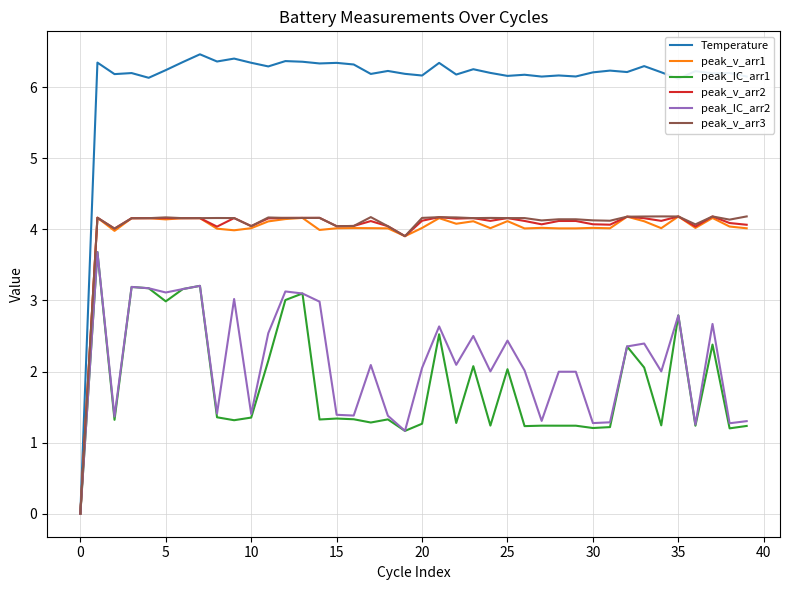

How many lines are shown in the chart?

6